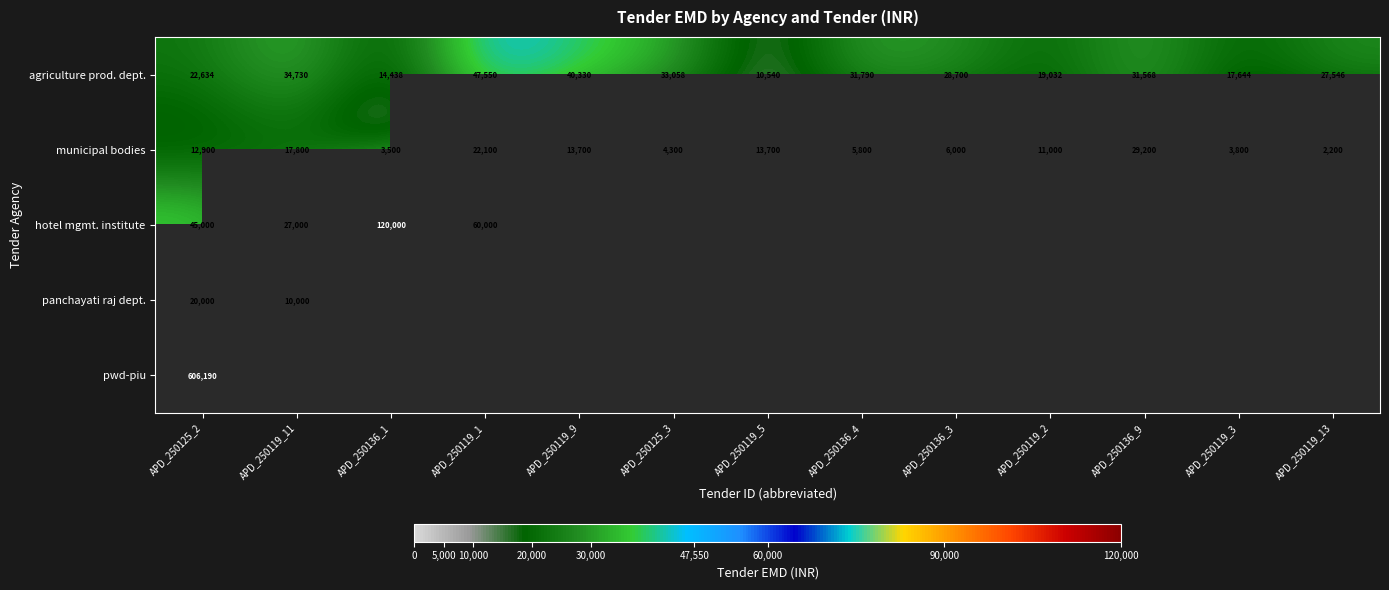

What is the minimum value shown in the chart?

2200.0